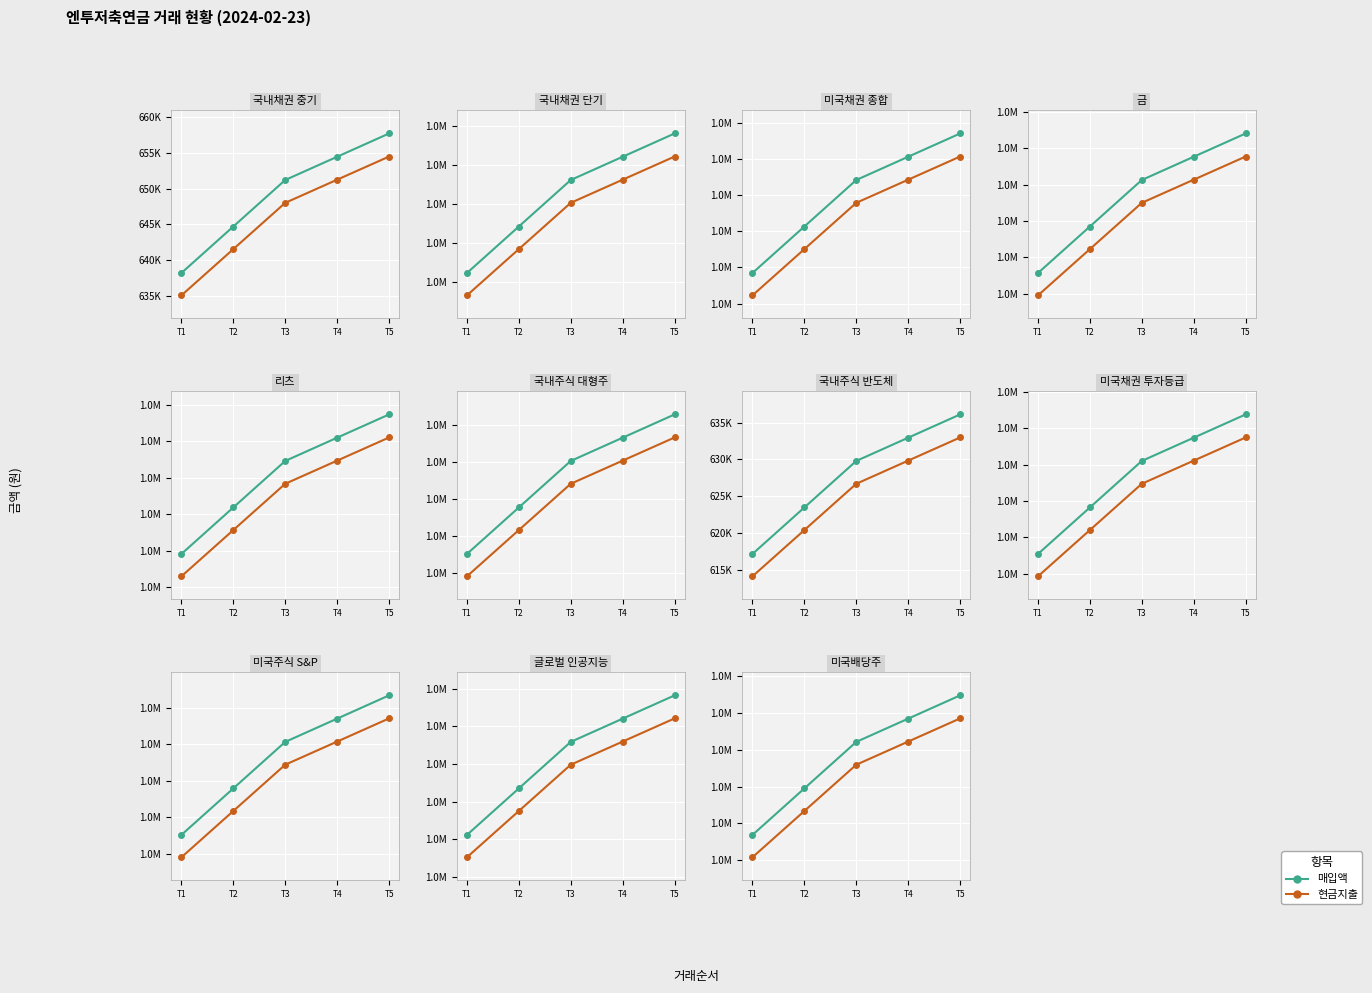

True or false: 매입액 and 현금지출 cross at least once.

False